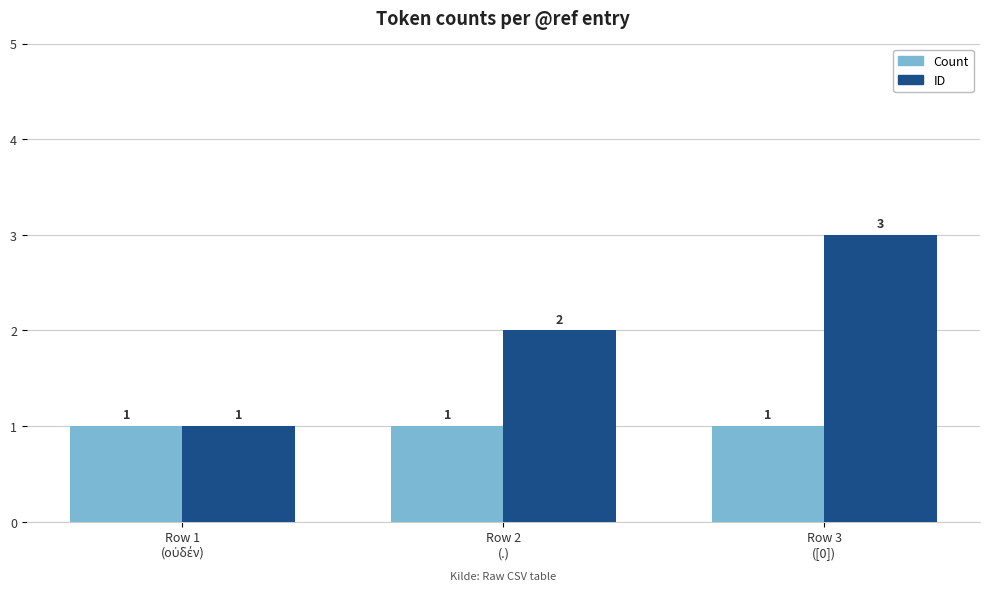

What is the label of the 2nd bar from the right?

Row 2
(.)